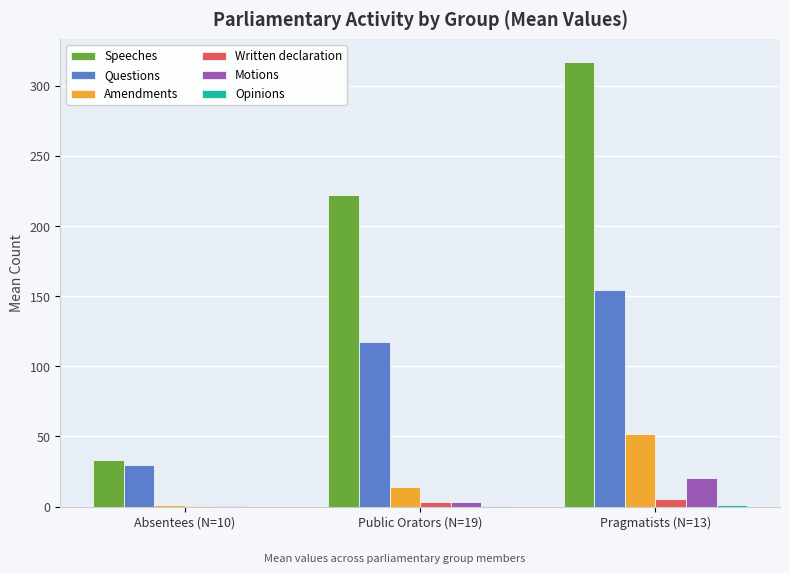

Where is Amendments nearest to the value 26?

Public Orators (N=19)